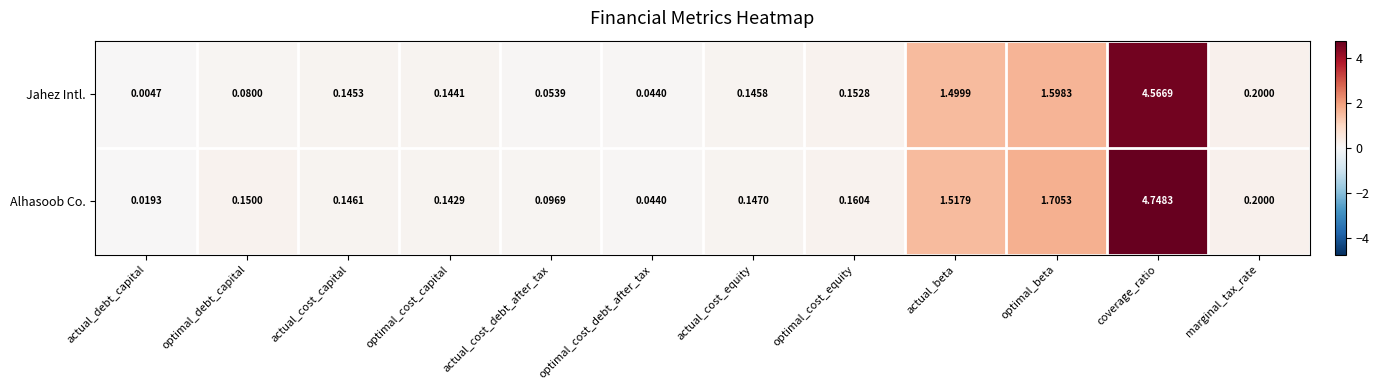

At which category does the chart reach its minimum across all series?

actual_debt_capital